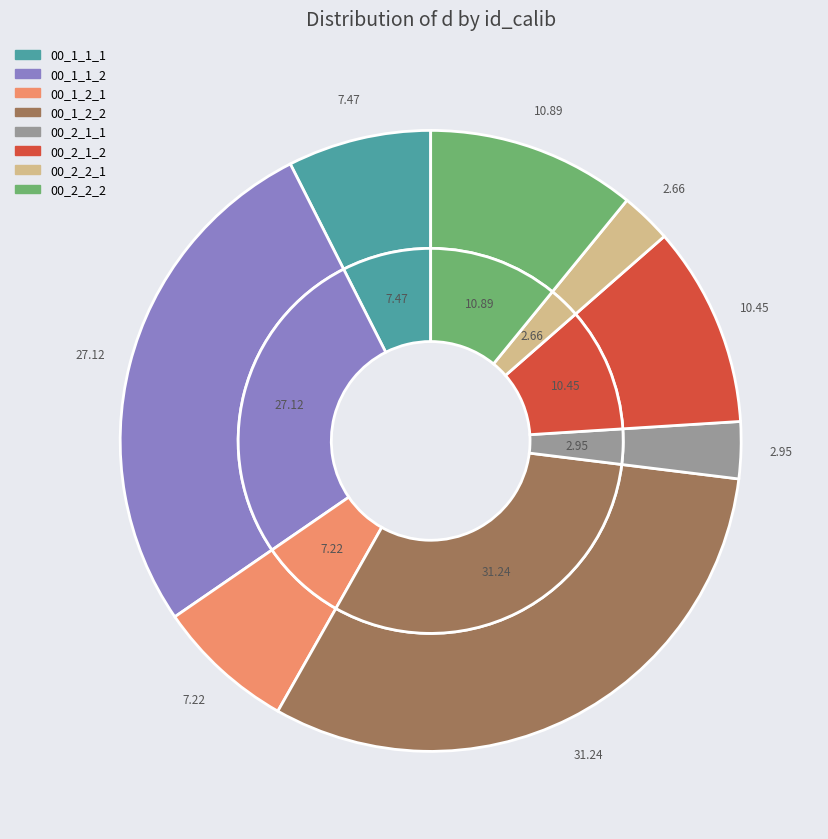

Is there a majority slice in this chart?

No